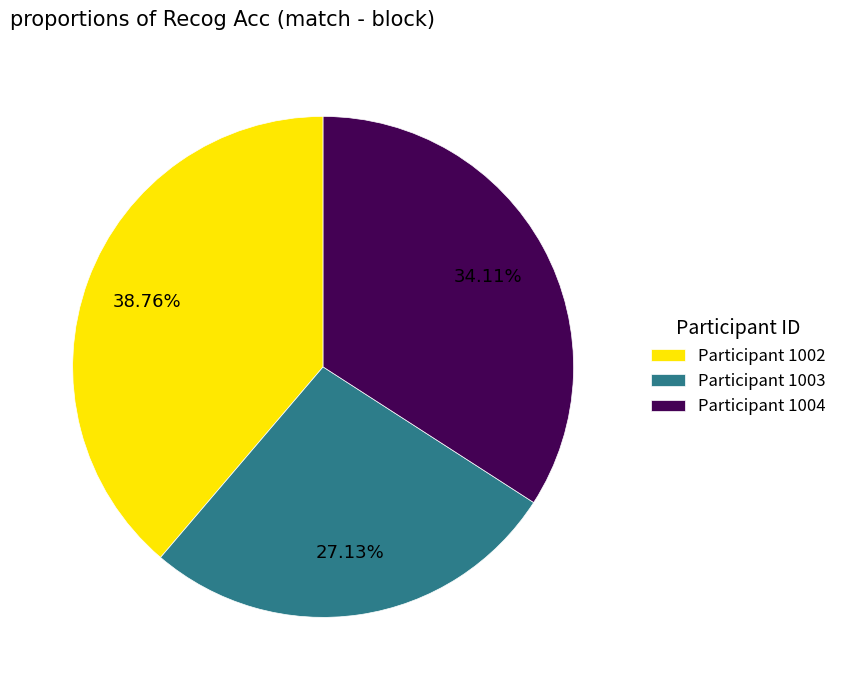

Which slice is the smallest?

Participant 1003